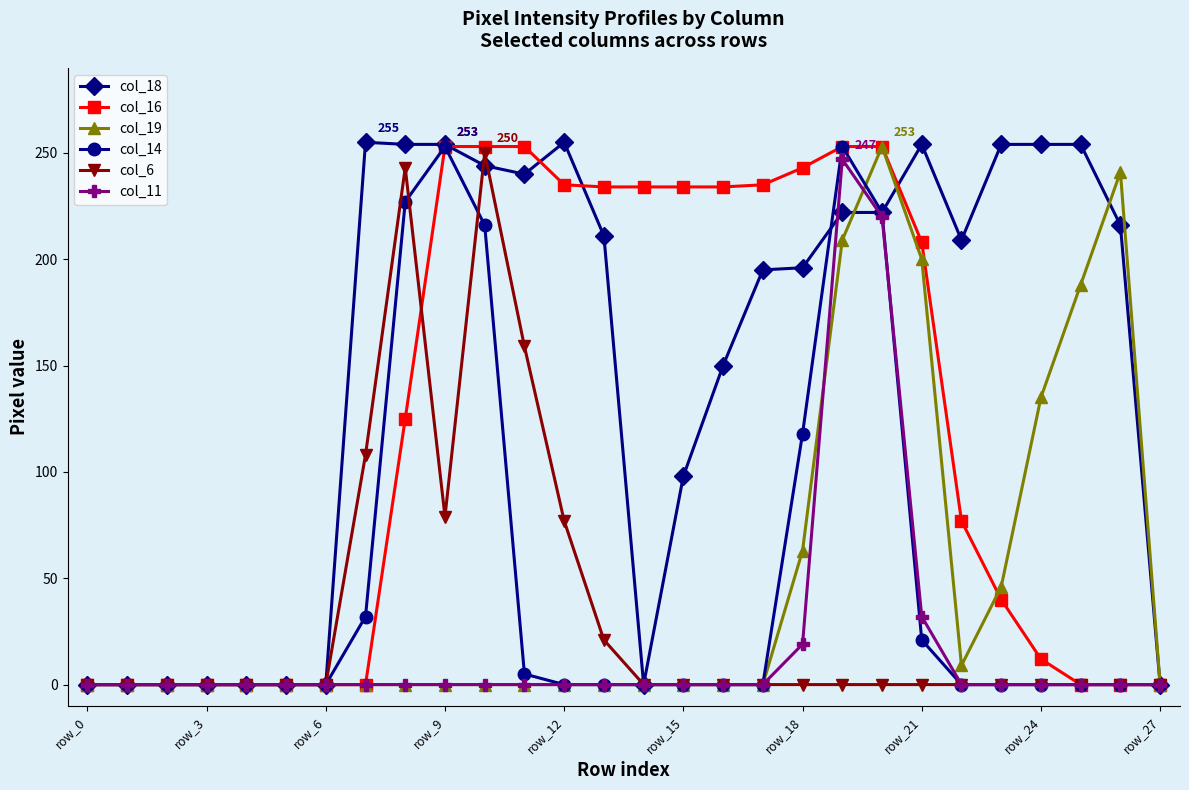

Does the chart have visible grid lines?

No